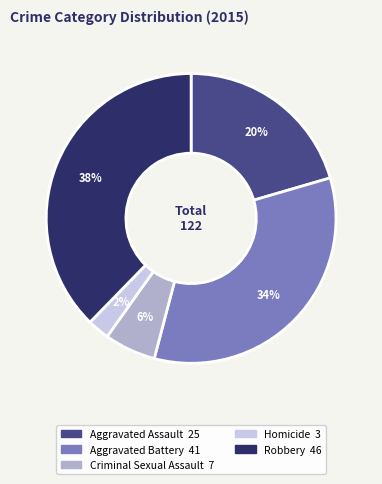

Rank the categories by value from highest to lowest.

Robbery, Aggravated Battery, Aggravated Assault, Criminal Sexual Assault, Homicide